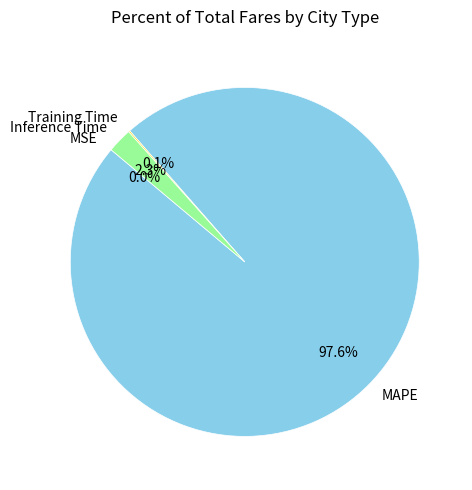

What is the largest slice in the pie chart?

MAPE